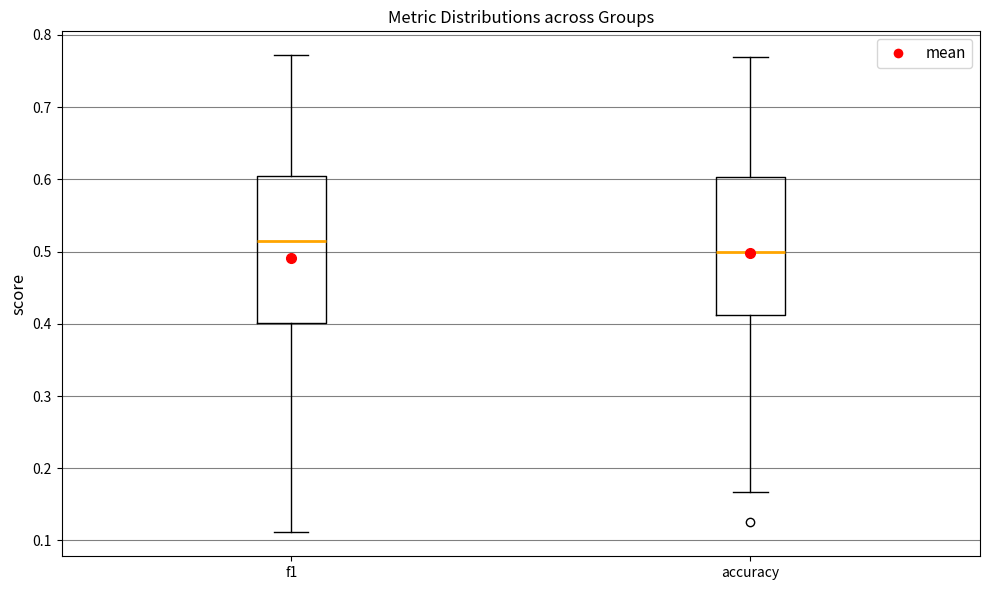

Reading left to right, read every box against the y-axis: the position of its median line, the range the box covers, and the ends of its whiskers. The values are not printed on the chart, so give them approximately, as read against the axis.

f1: median 0.51, box 0.40 to 0.60, whiskers 0.11 to 0.77
accuracy: median 0.50, box 0.41 to 0.60, whiskers 0.17 to 0.77